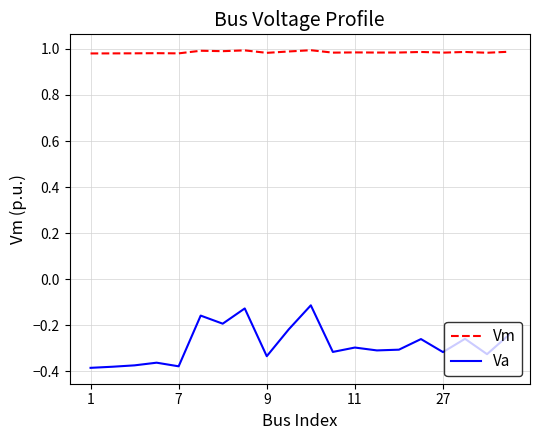

What is the difference between the maximum and minimum values in the Va series?

0.3